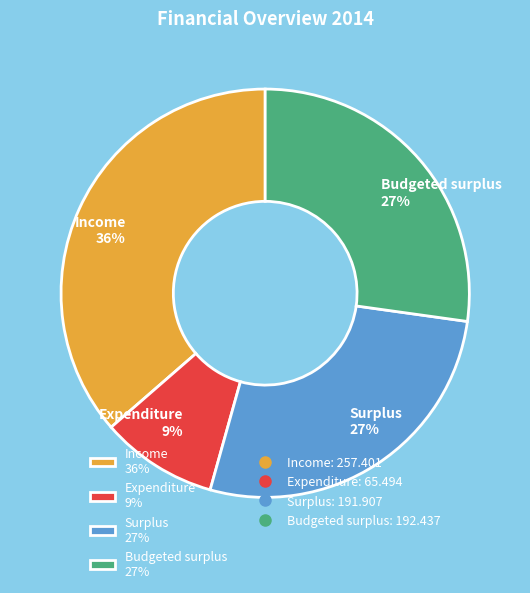

How many slices are in this pie chart?

4